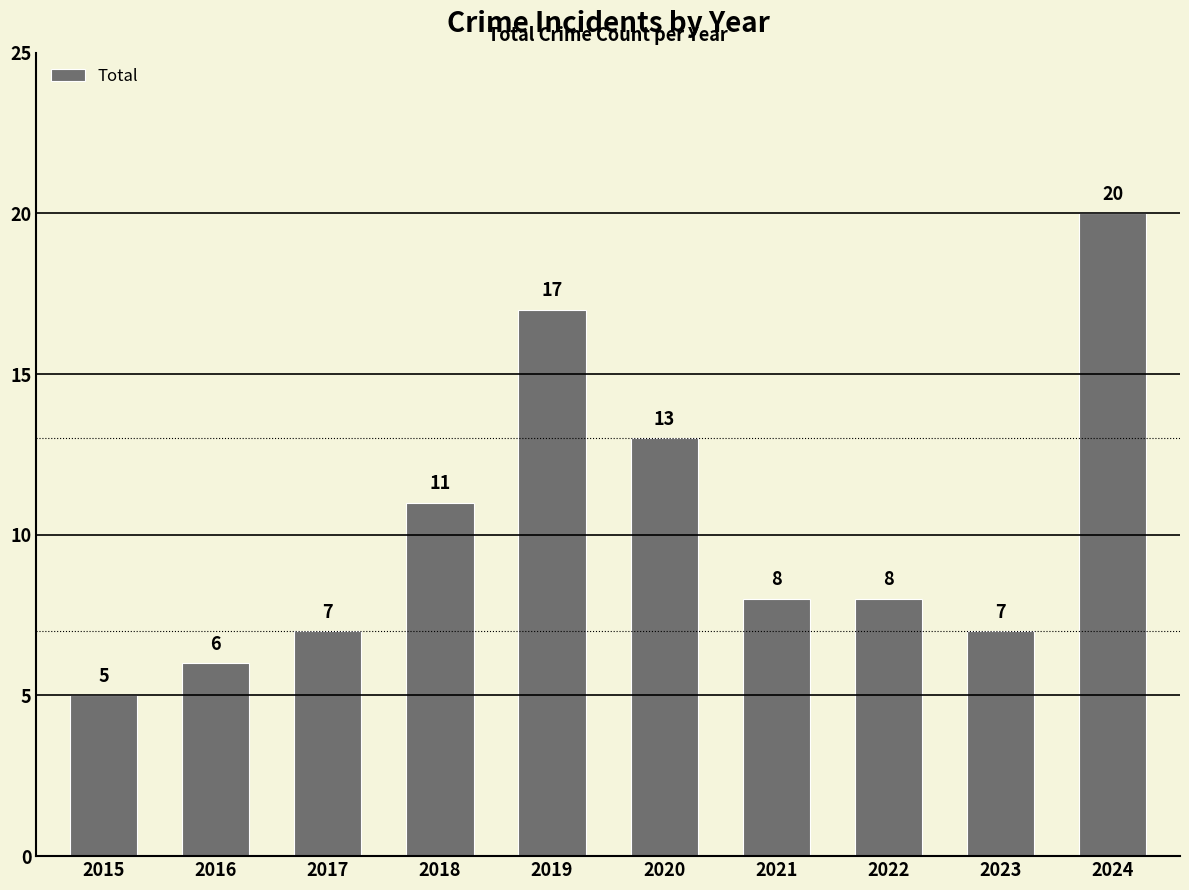

What is the difference between the values at 2023 and 2024?

13